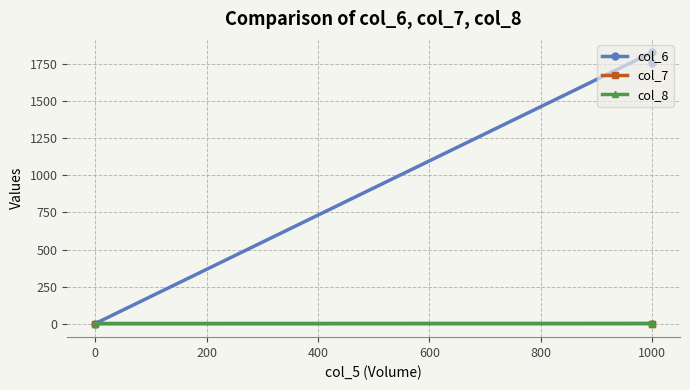

True or false: col_6 has a value of 773.1 at 0.

False